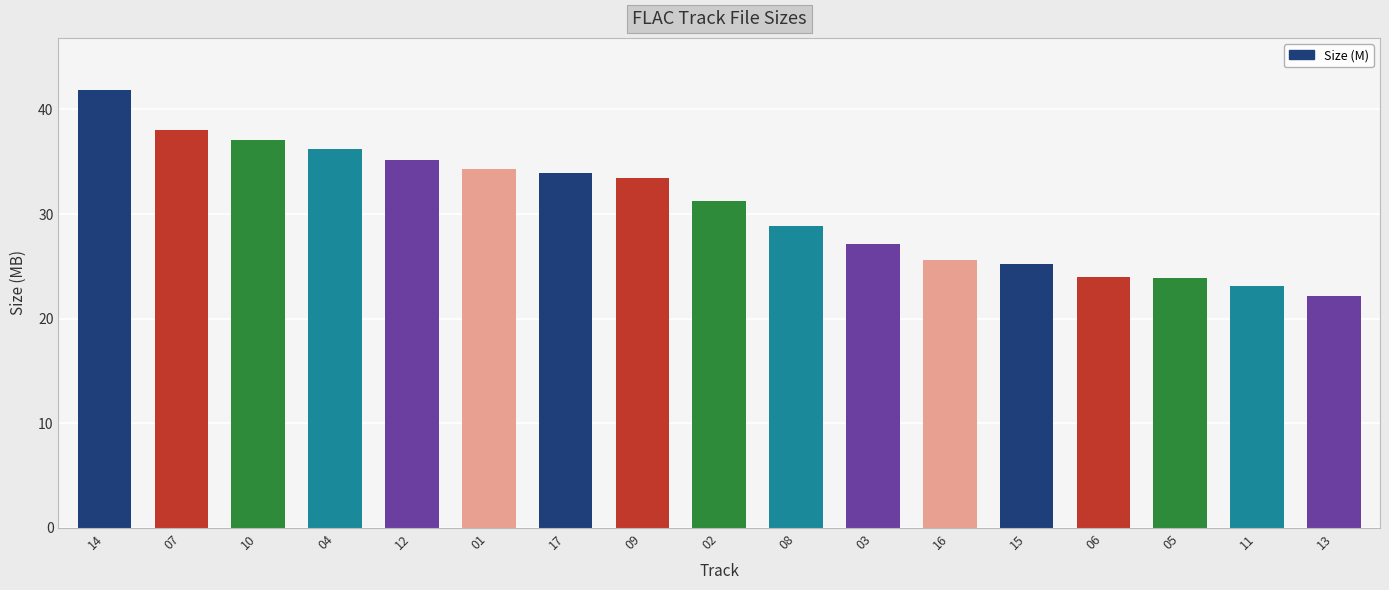

The value at 06 is 24.0. True or false?

True